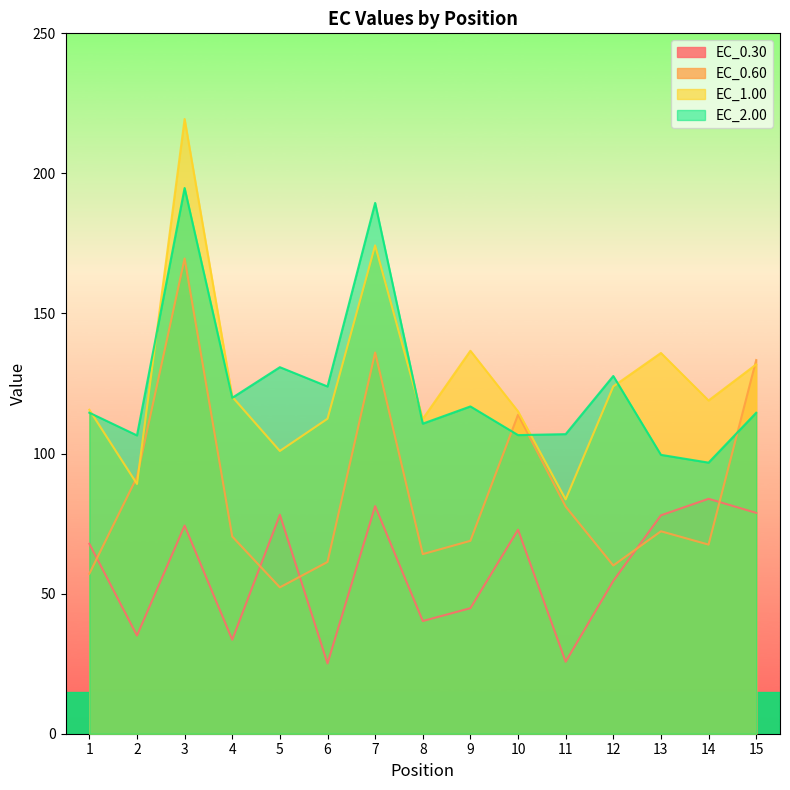

What is the difference between the maximum and minimum values in the EC_2.00 series?

98.0